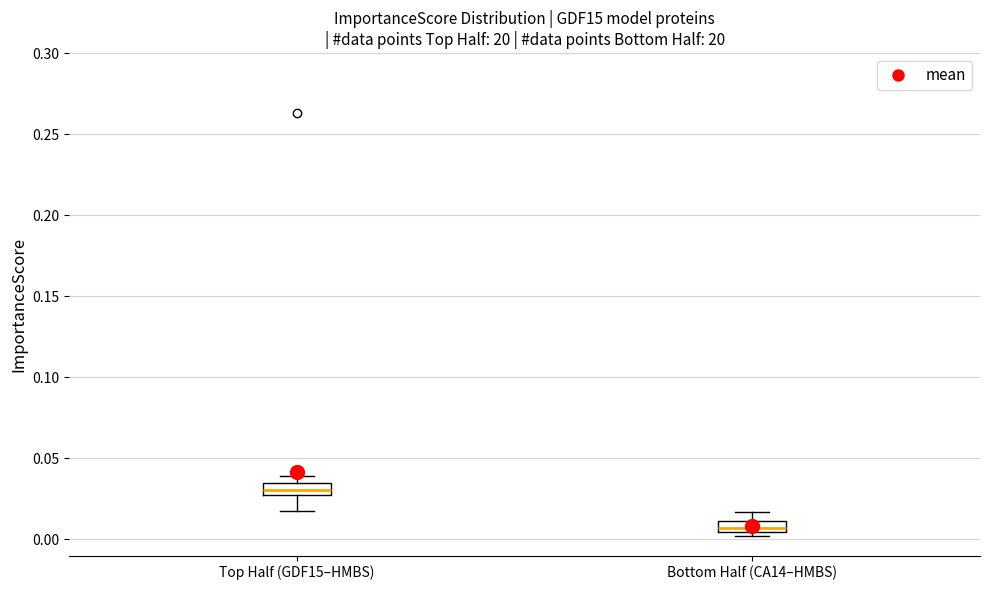

Which box has the lowest median line?

Bottom Half (CA14–HMBS)